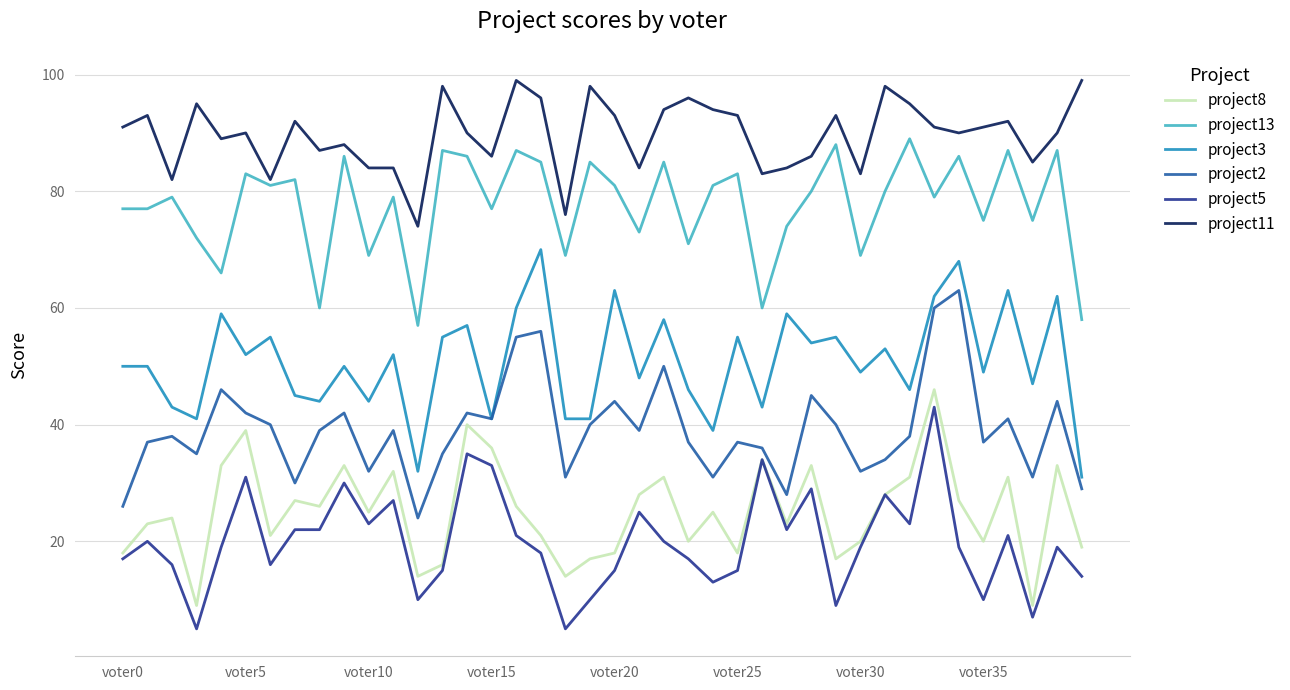

What is the minimum value shown in the chart?

5